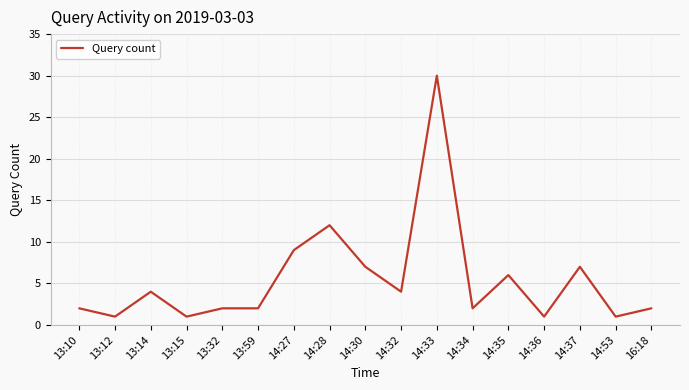

Which category has the highest value across all series?

14:33